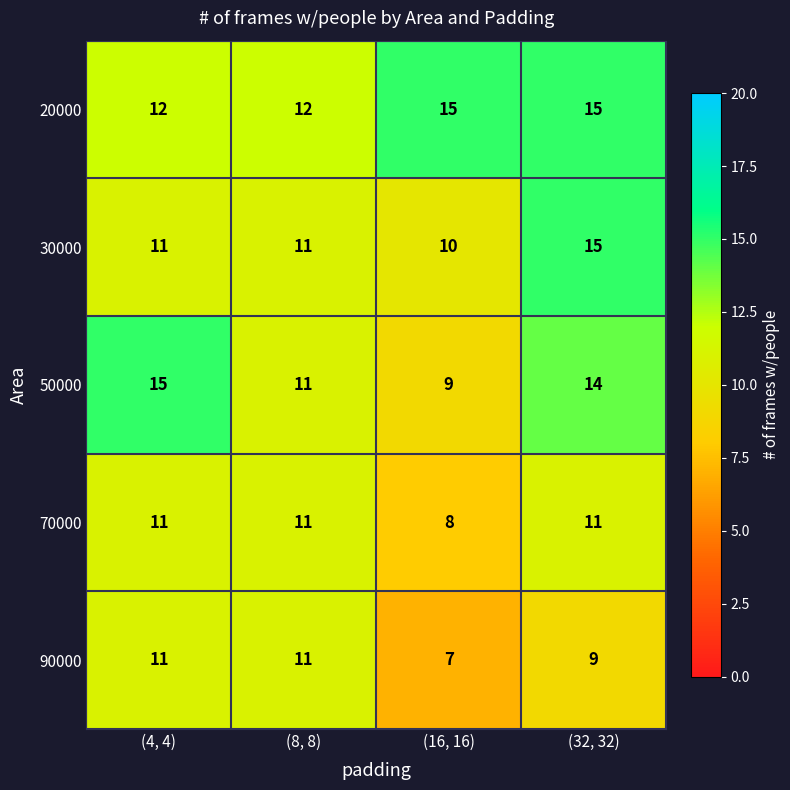

What is the smallest value displayed?

7